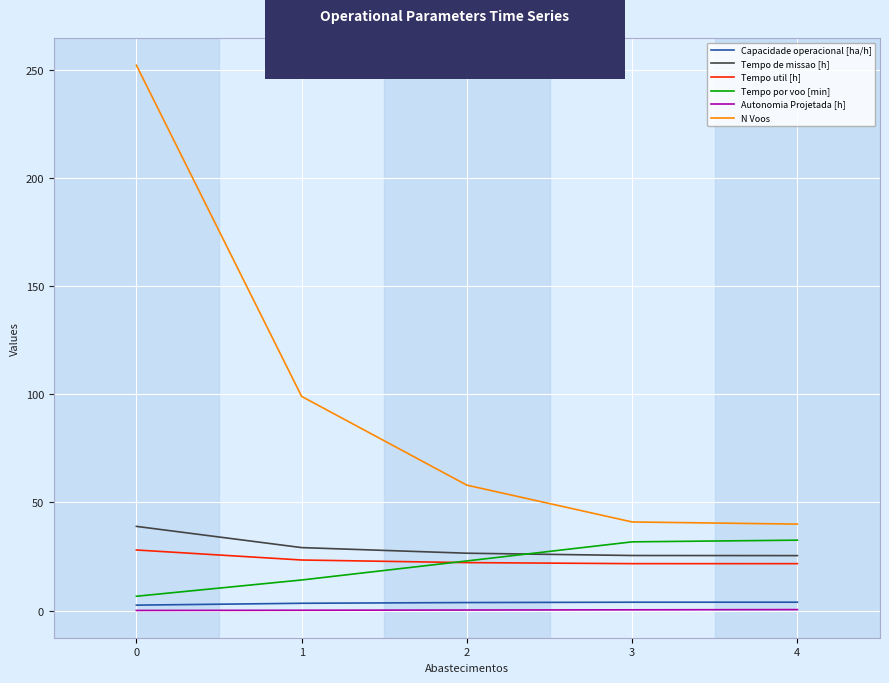

Is it true that Tempo util [h] equals 8.0 at 0?

False